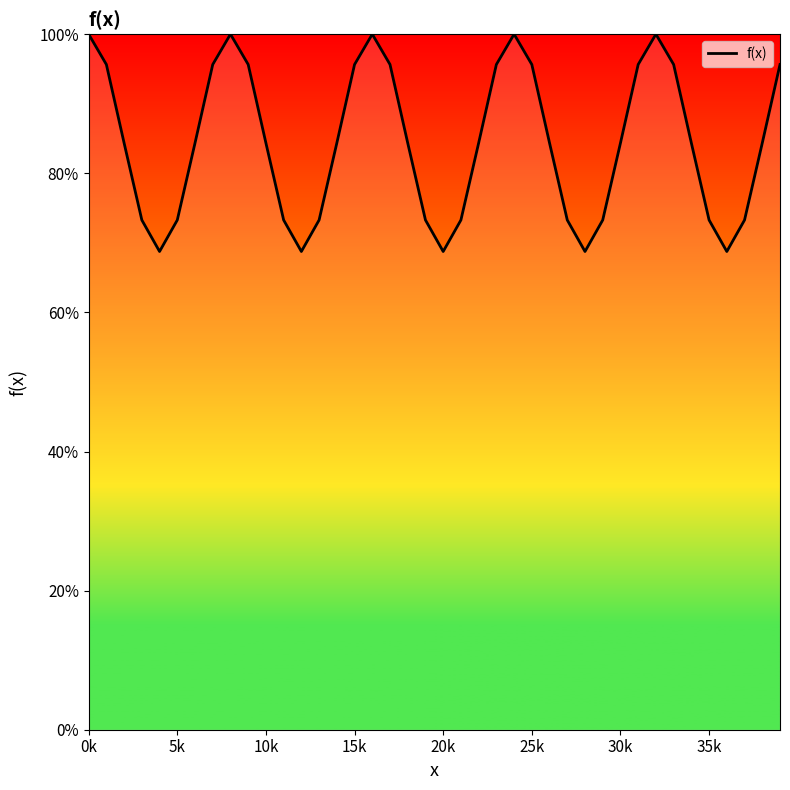

True or false: the data has more than 2 interior local peaks.

True